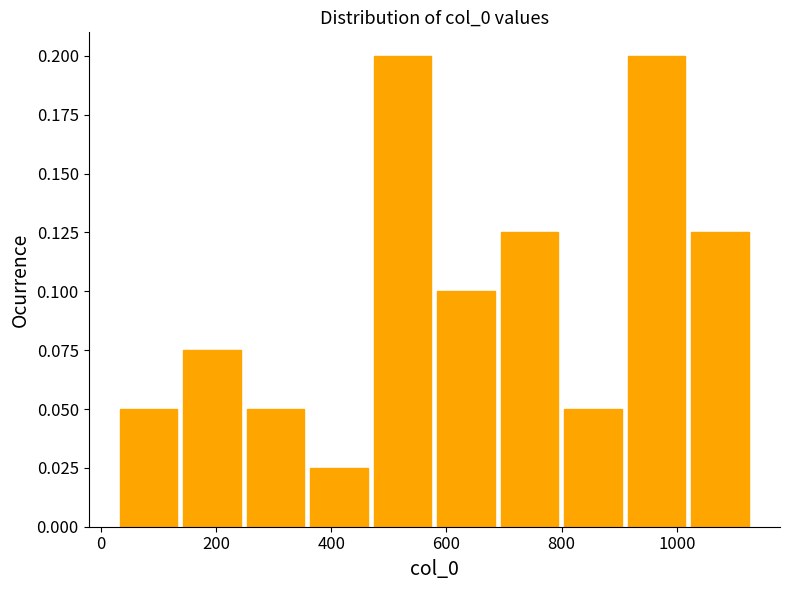

Reading left to right, transcribe this chart: for each bar, give the range it covers on the x-axis and its height. Neither the bar edges nor the heights are printed on the chart, so give them approximately, as read against the axes.

20 to 140: 0.050
140 to 240: 0.075
240 to 360: 0.050
360 to 460: 0.025
460 to 580: 0.200
580 to 680: 0.100
680 to 800: 0.125
800 to 900: 0.050
900 to 1020: 0.200
1020 to 1140: 0.125